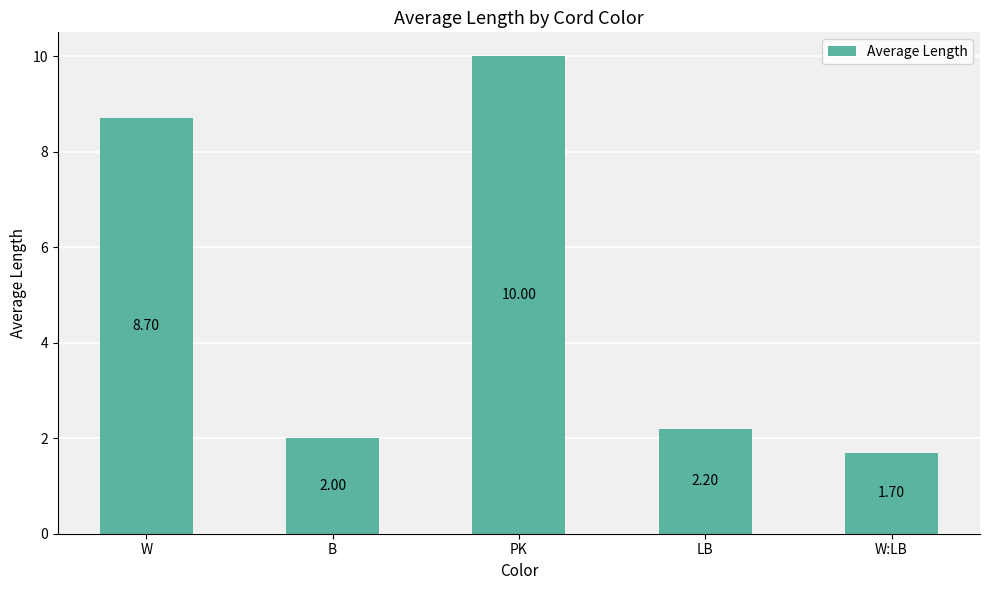

What is the difference between the maximum and second lowest values?

8.0